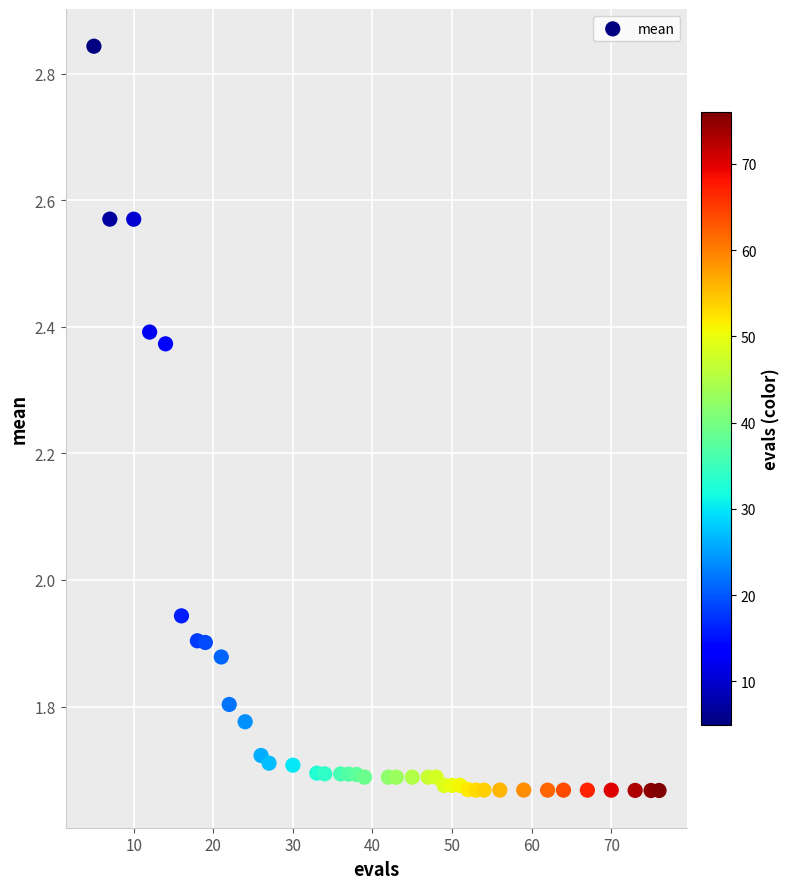

What is the range of Y values (max minus min)?

1.2